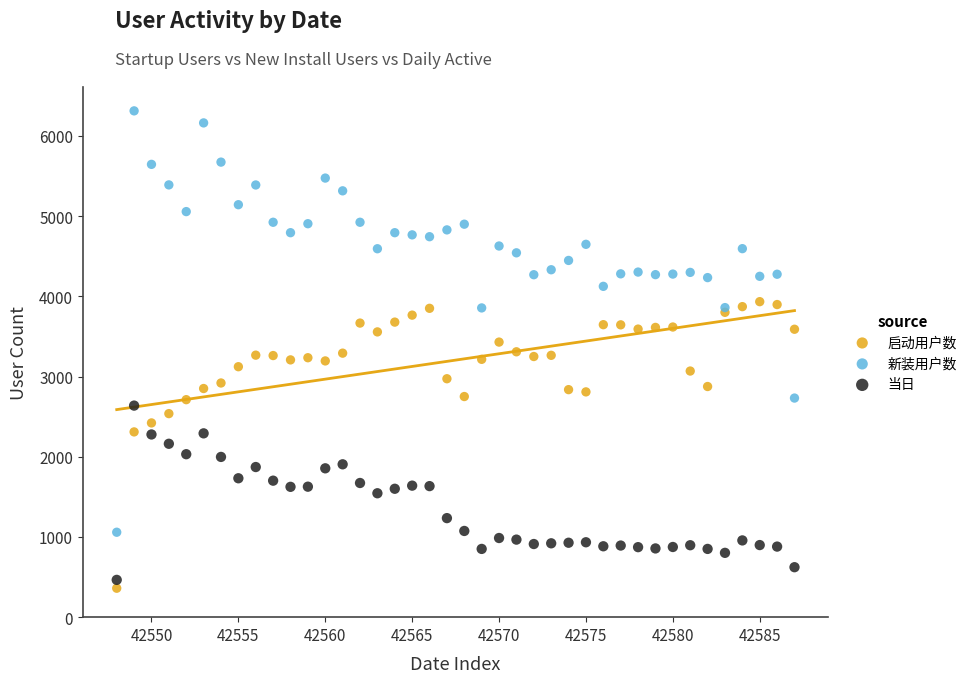

Which series reaches the maximum Y coordinate?

新装用户数